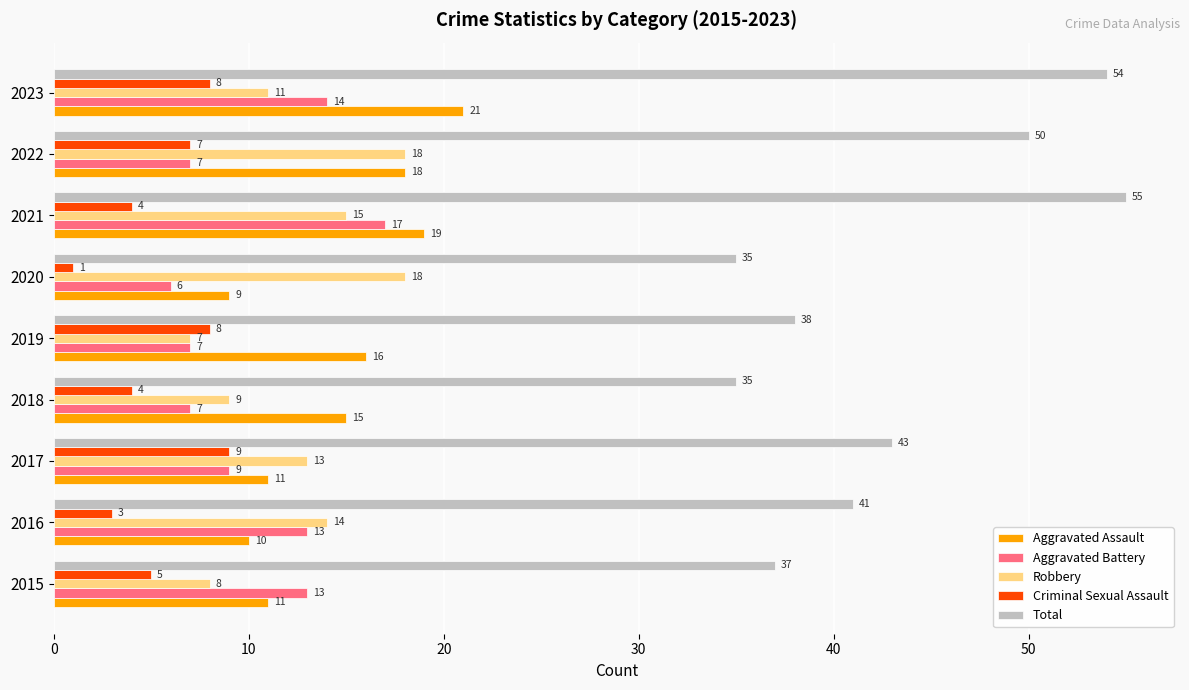

List the series in order of their peak value, lowest first.

Criminal Sexual Assault, Aggravated Battery, Robbery, Aggravated Assault, Total